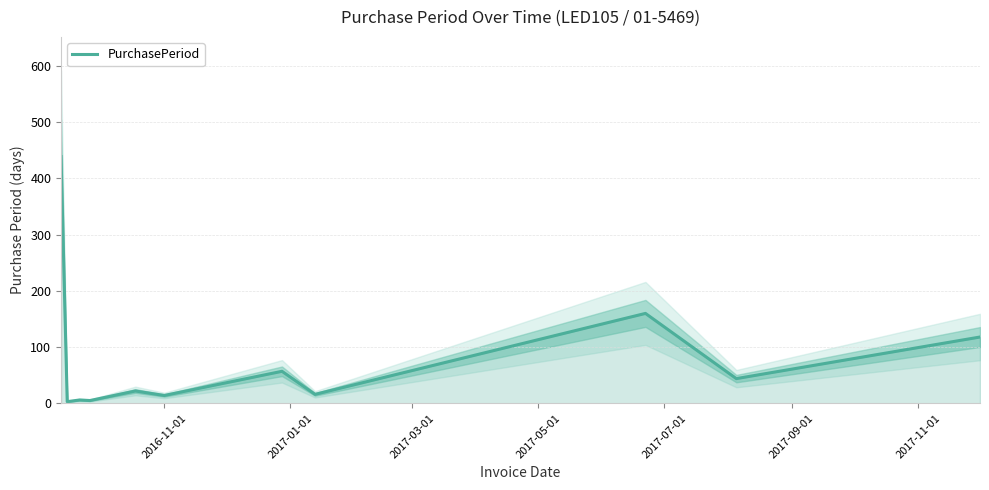

What is the average value?

80